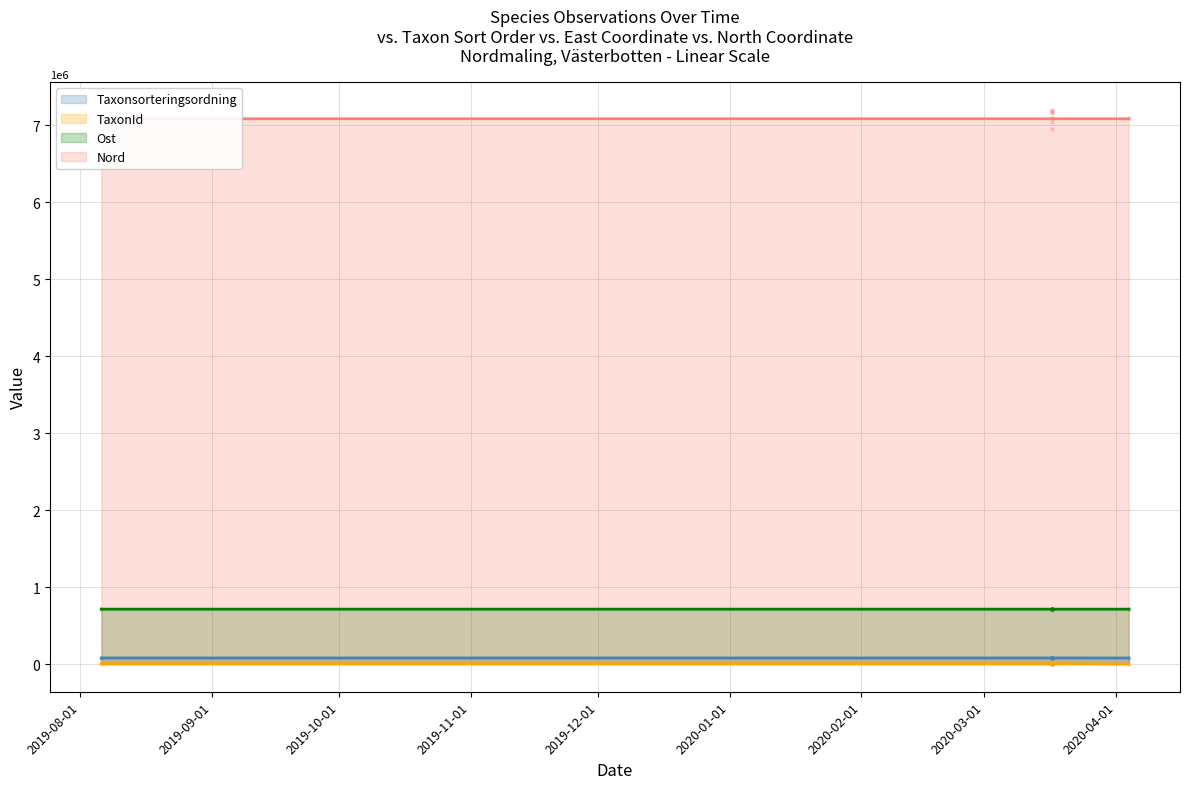

What is the total value across all series at 2020-03-17?

7881298